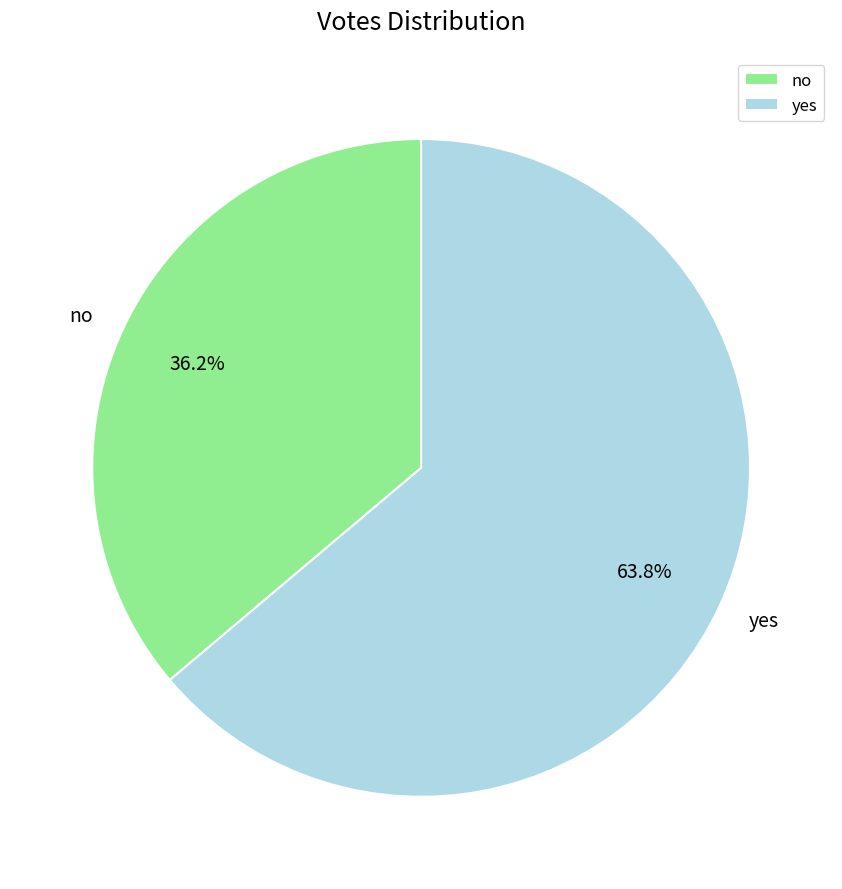

To the nearest percent, what is the average slice percentage?

50%